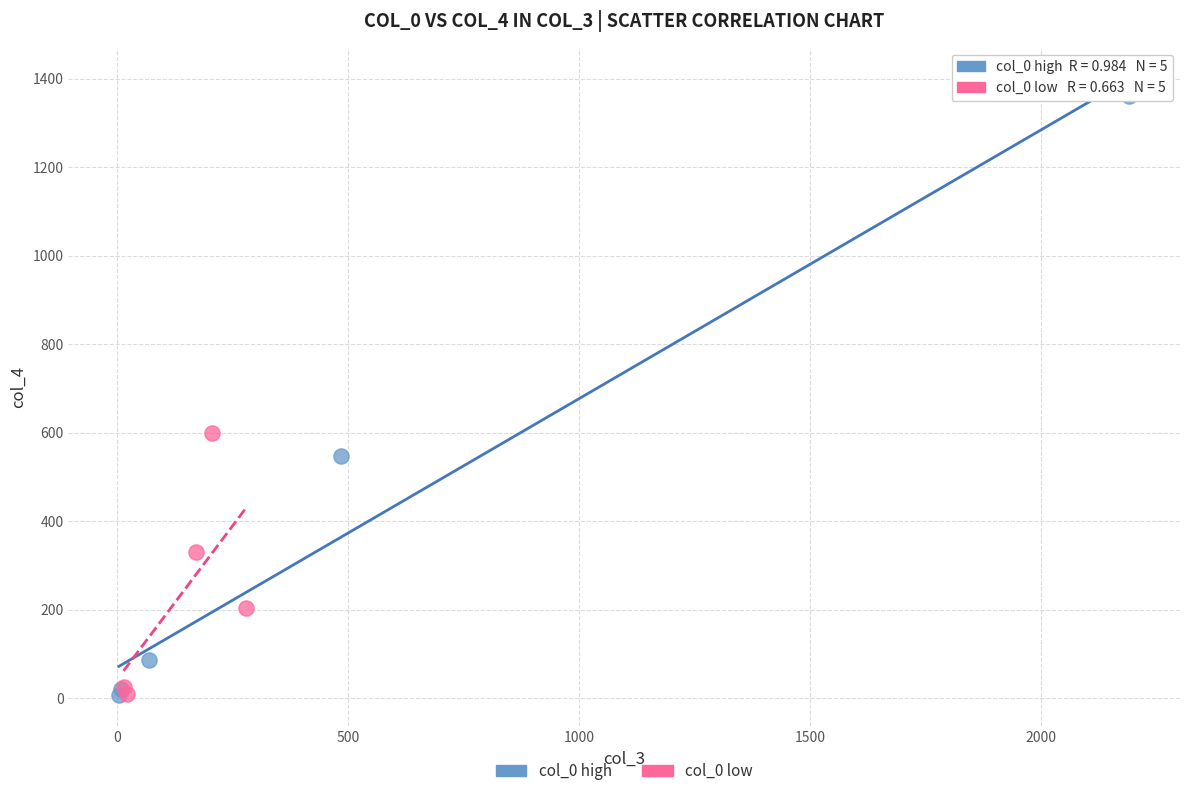

Which series contains the highest Y value?

col_0 high